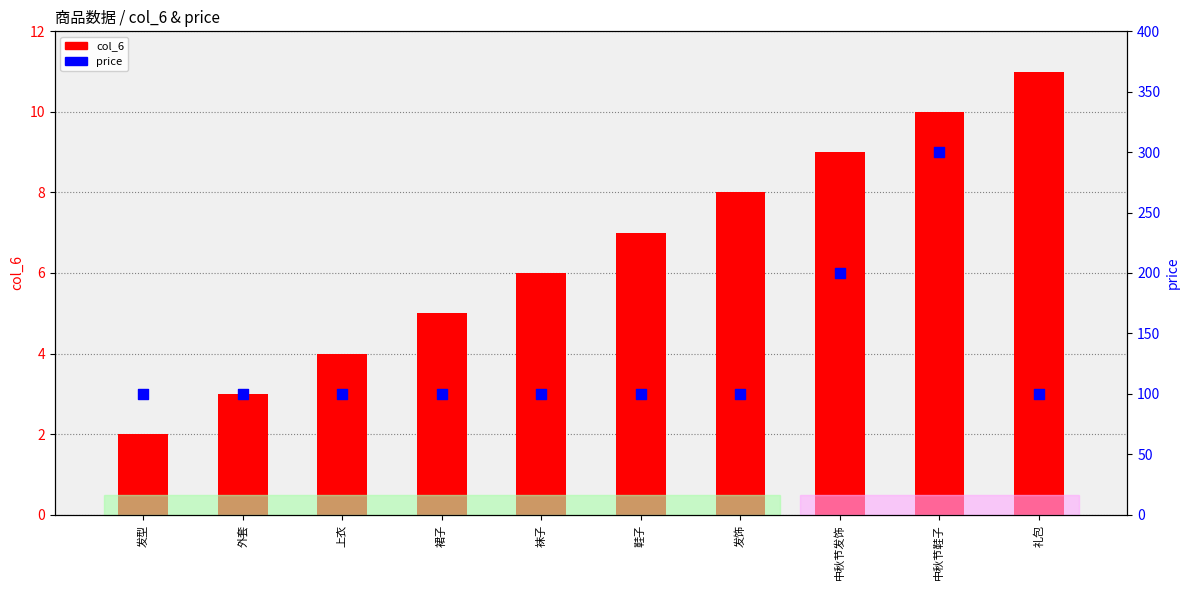

Which series has the largest Y range (max minus min)?

price